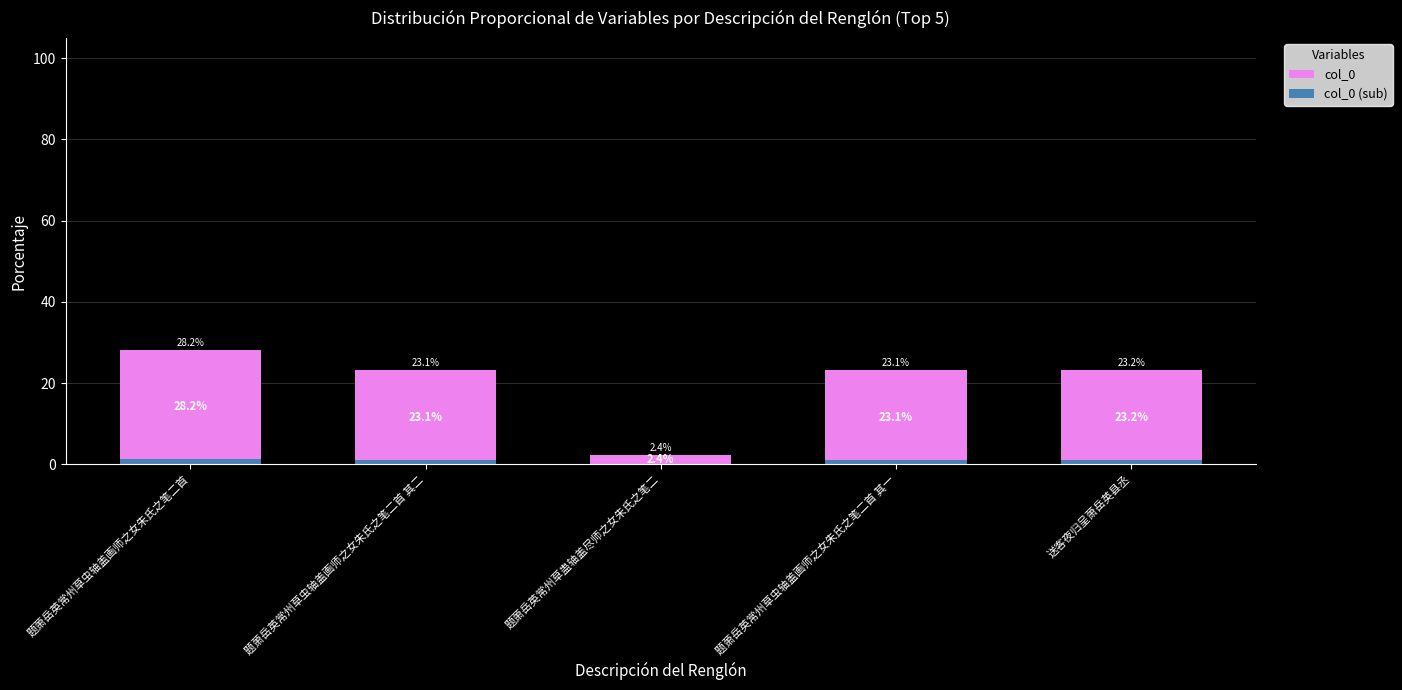

Reading left to right, extract all data points from this chart.

col_0: 题萧岳英常州草虫轴盖画师之女朱氏之笔二首=28.2	题萧岳英常州草虫轴盖画师之女朱氏之笔二首 其二=23.1	题萧岳英常州草蛊轴盖尽师之女朱氏之笔二=2.4	题萧岳英常州草虫轴盖画师之女朱氏之笔二首 其一=23.1	送客夜归呈萧岳英县丞=23.2
col_0 (sub): 题萧岳英常州草虫轴盖画师之女朱氏之笔二首=1.4	题萧岳英常州草虫轴盖画师之女朱氏之笔二首 其二=1.2	题萧岳英常州草蛊轴盖尽师之女朱氏之笔二=0.1	题萧岳英常州草虫轴盖画师之女朱氏之笔二首 其一=1.2	送客夜归呈萧岳英县丞=1.2